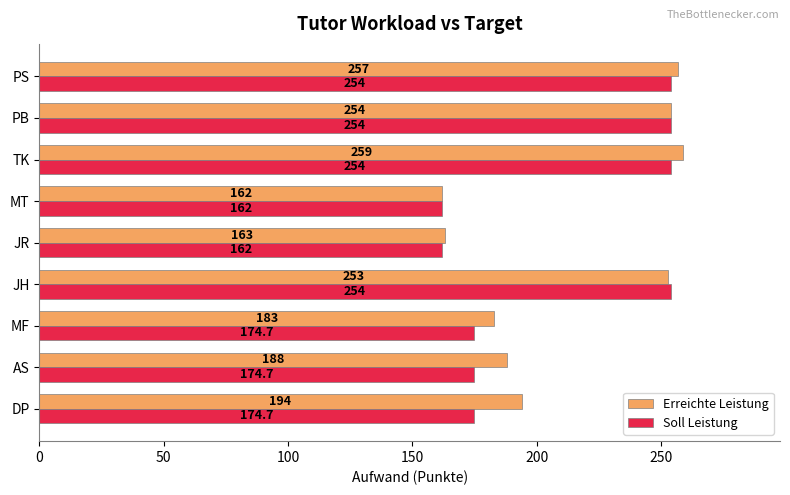

At how many categories does at least one series exceed 240?

4